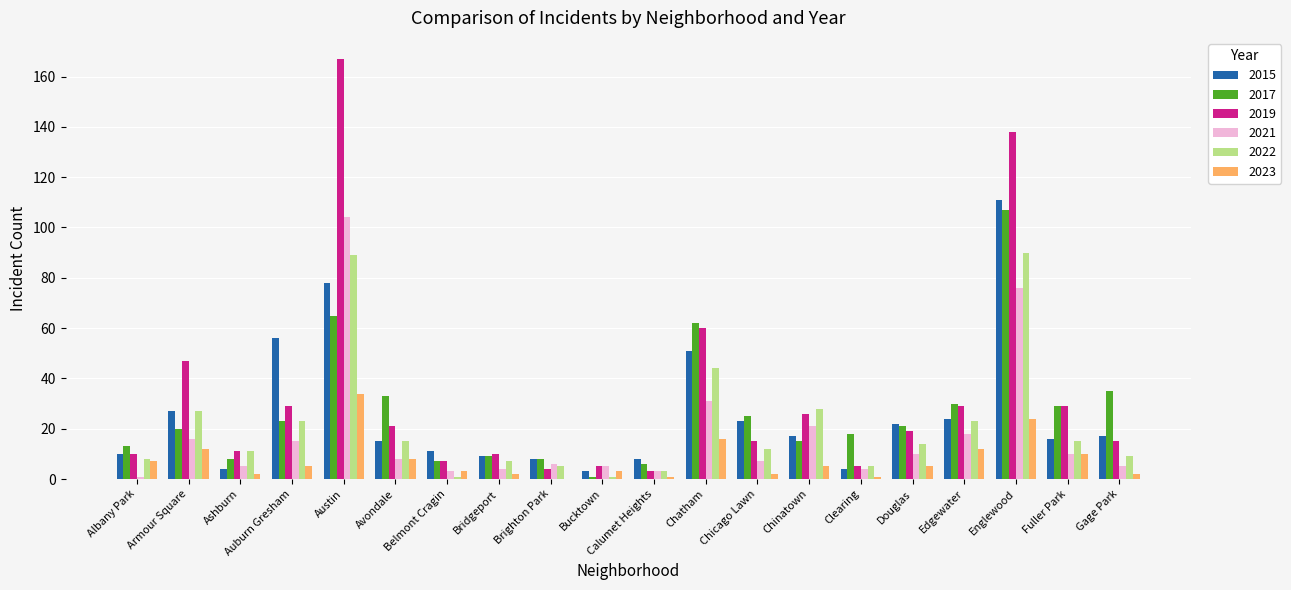

What is the sum of all 2022 values?

430